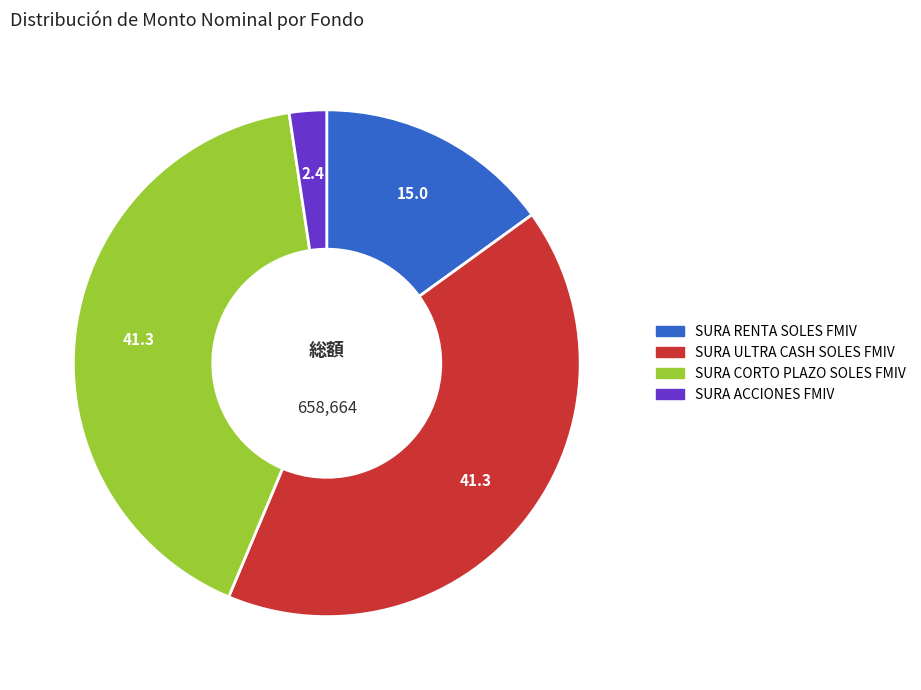

Which slice is the smallest?

SURA ACCIONES FMIV